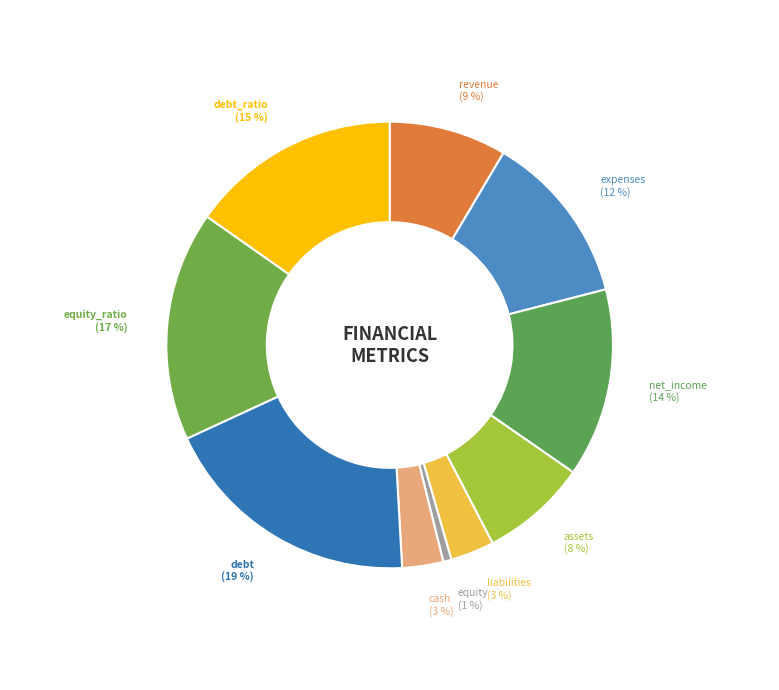

Is the sum of equity_ratio and cash greater than half?

No